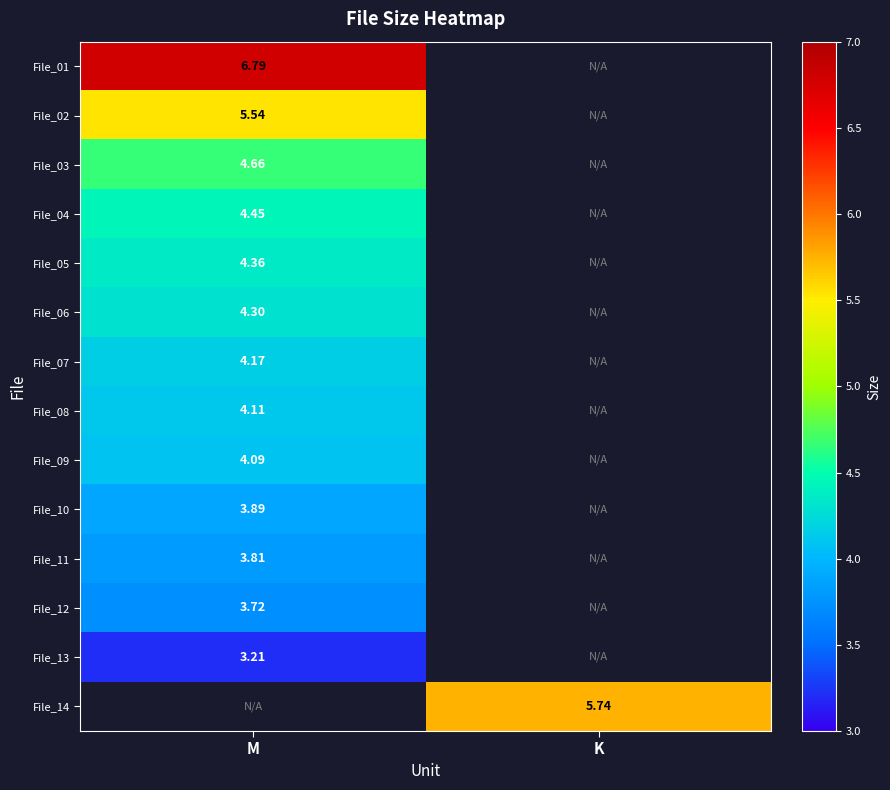

Count the number of categories in the chart.

2